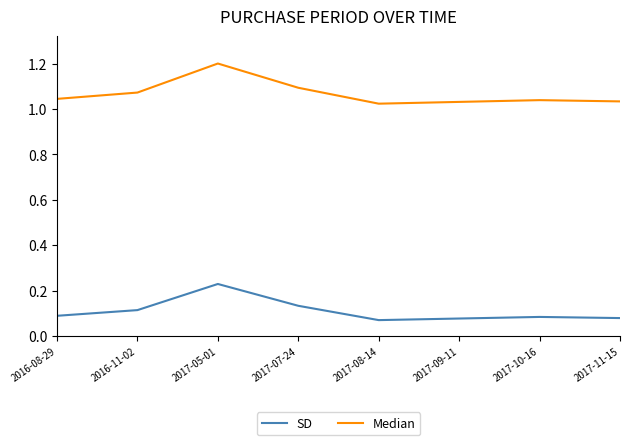

Count the Median values in the range 1 to 2.

8